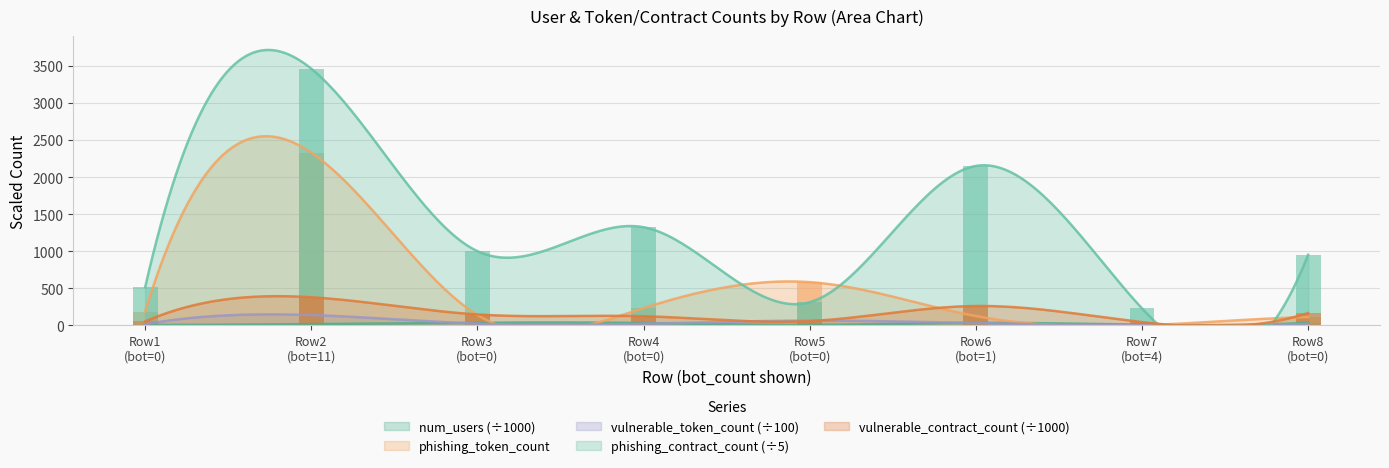

What is the total value across all series at Row1 (bot=0)?

775.8